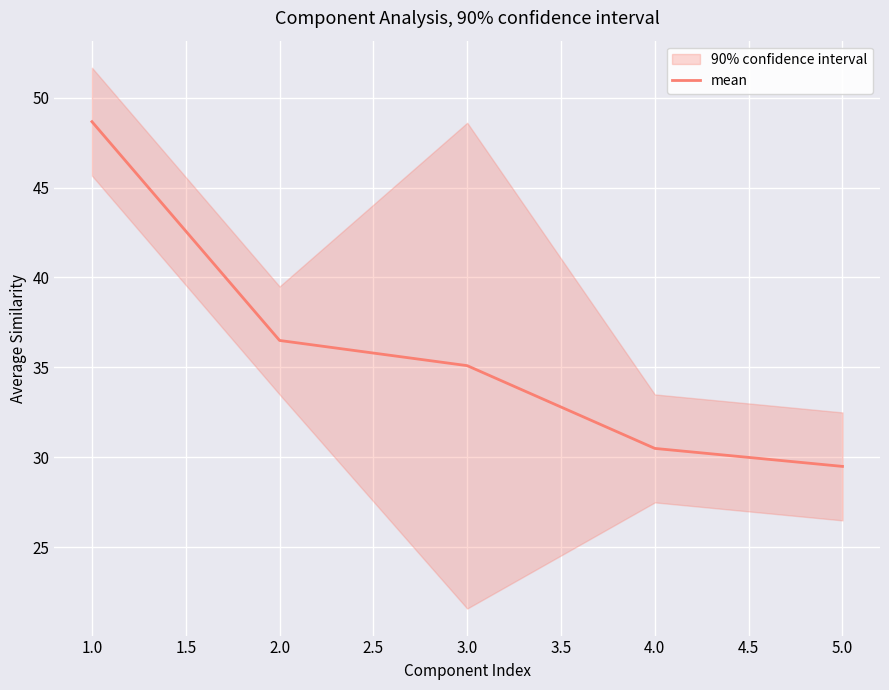

Is it true that mean equals 48.7 at 1.0?

True